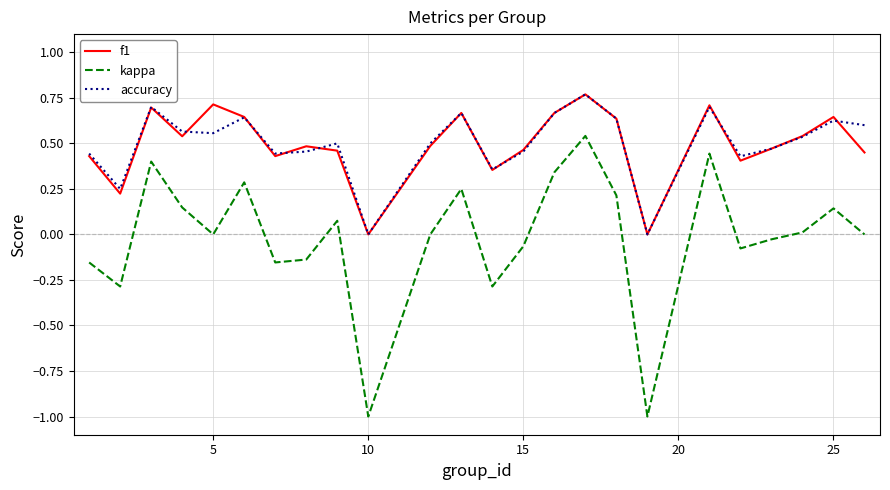

Which series has the largest range (max minus min)?

kappa